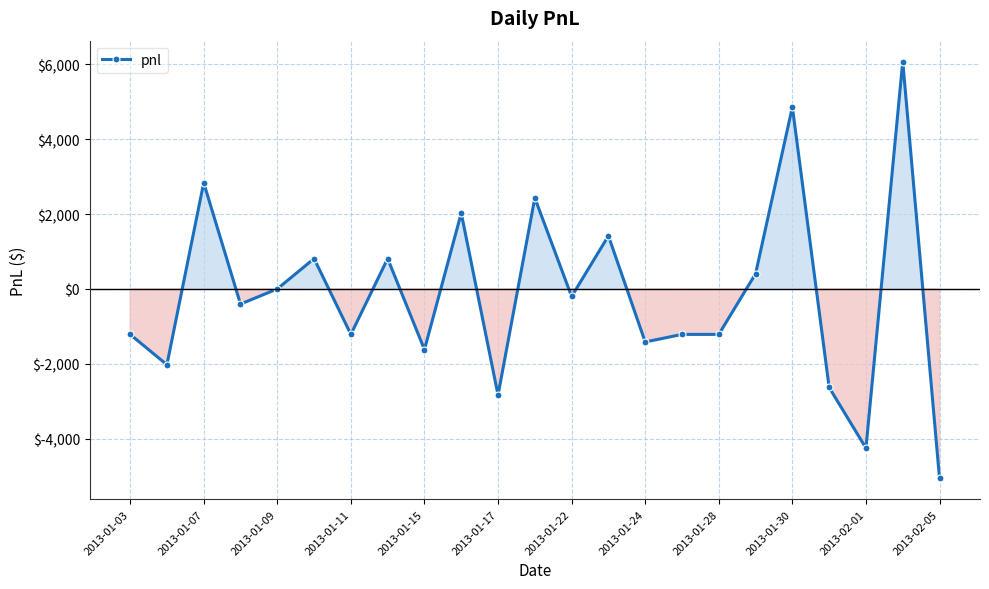

What is the maximum value shown in the chart?

6075.0